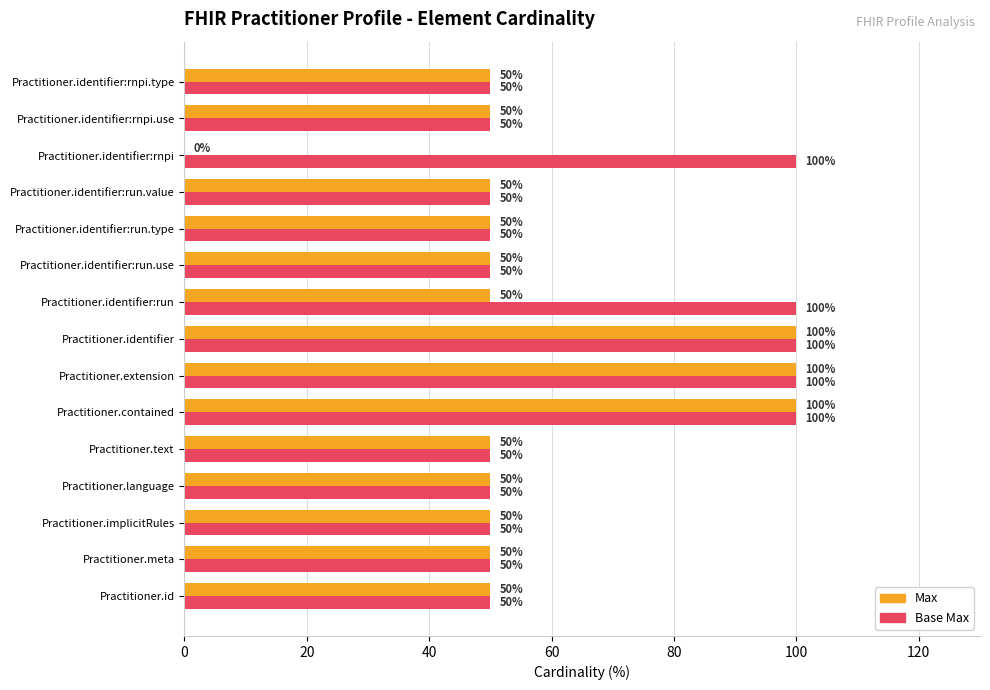

Which series has the largest total across all categories?

Base Max